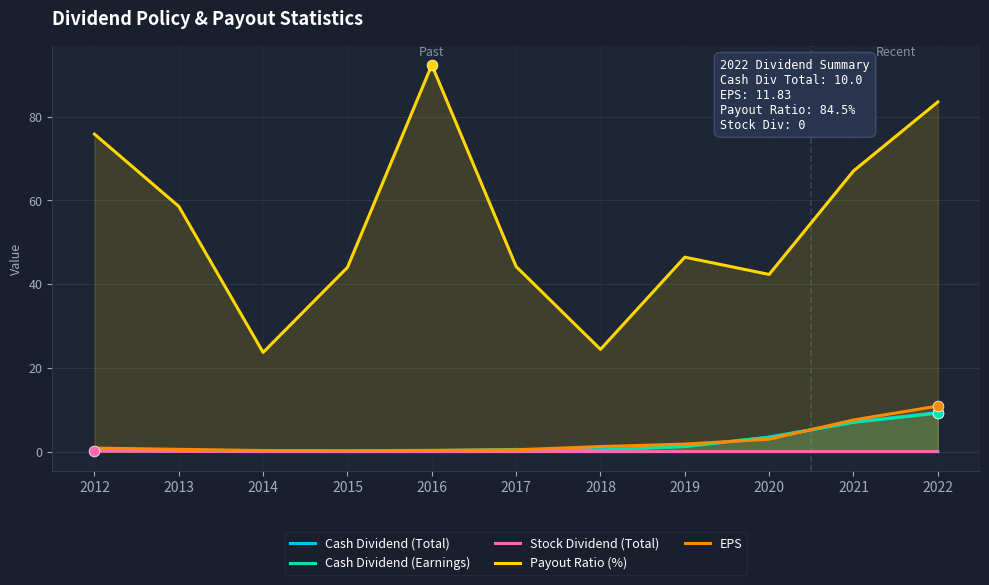

Which series reaches the maximum Y coordinate?

Payout Ratio (%)